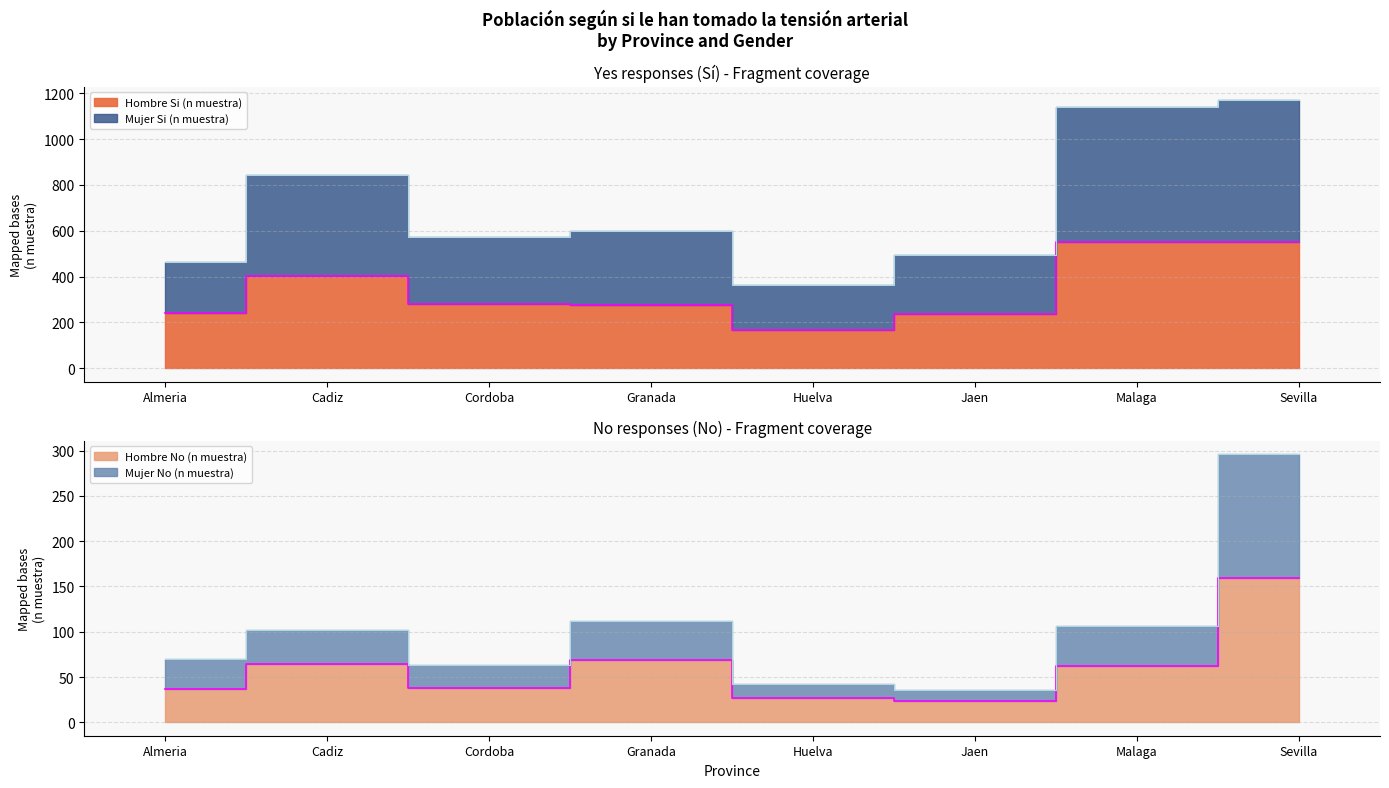

Is it true that Hombre Si (n muestra) equals 238 at Jaen?

True